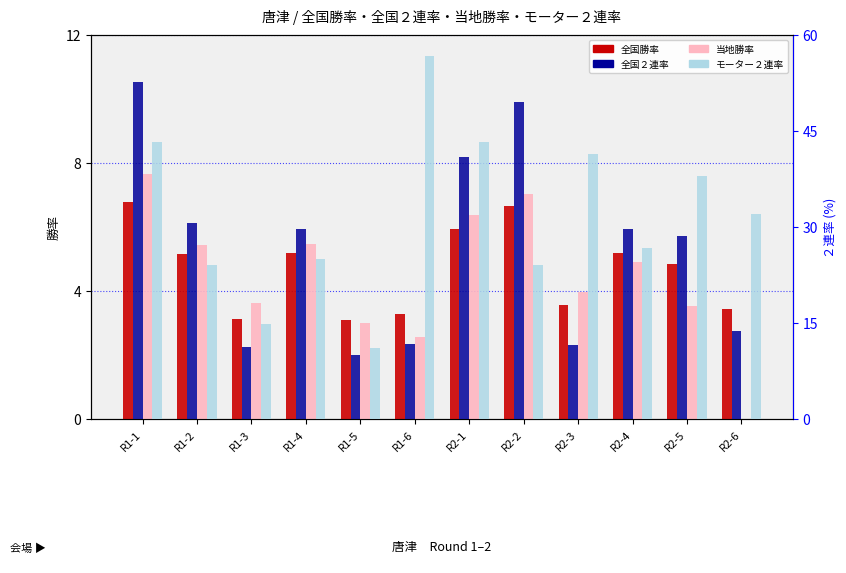

What are all the series names shown in the legend?

全国勝率, 当地勝率, 全国２連率, モーター２連率